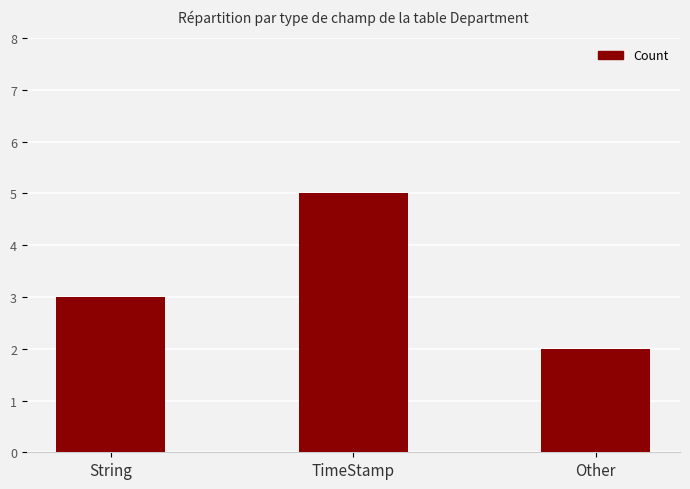

What is the label of the 1st bar from the right?

Other